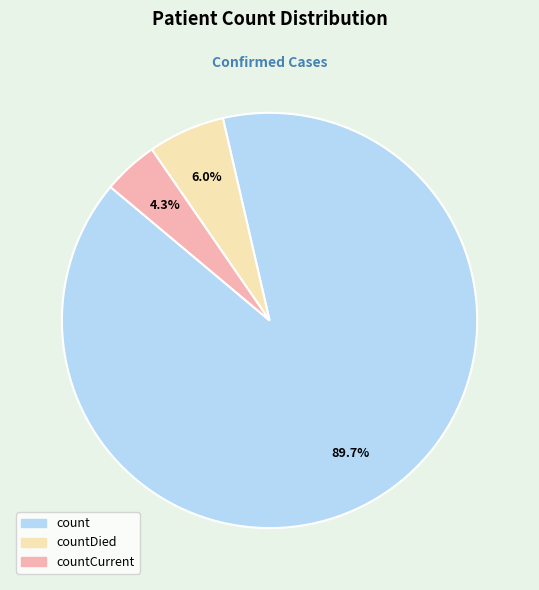

Does any single category account for the majority?

Yes